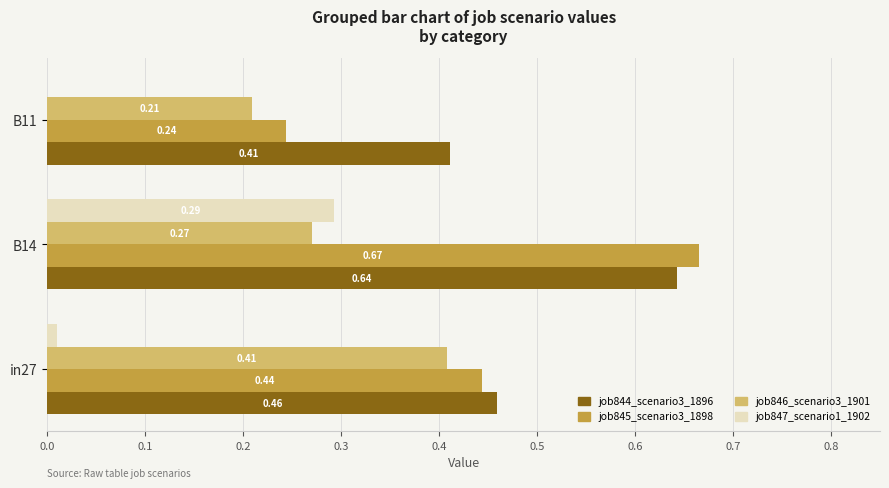

What is the sum of all job845_scenario3_1898 values?

1.4